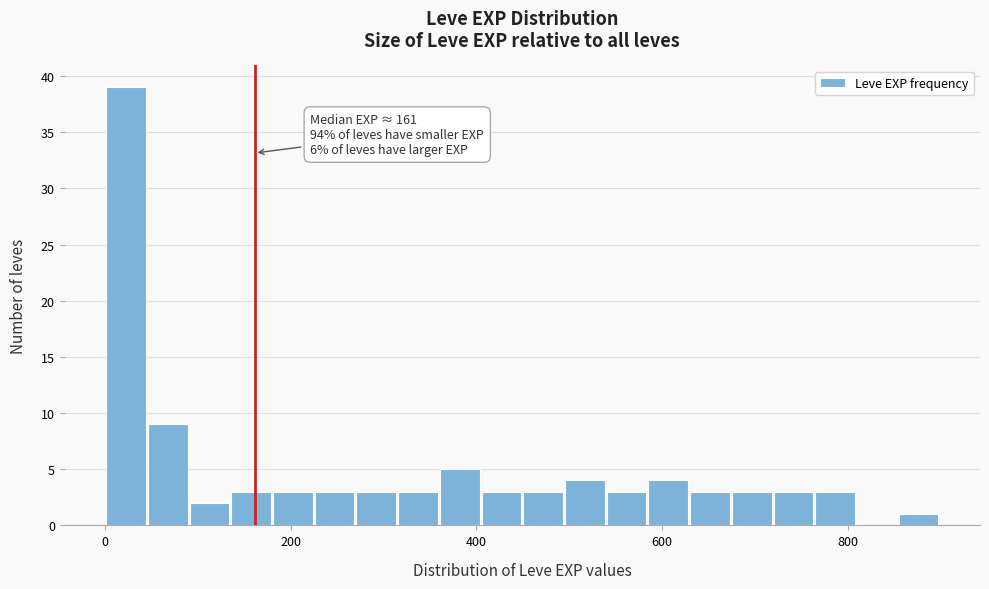

Read against the x-axis, roughly where is the centre of the tallest bar?

20